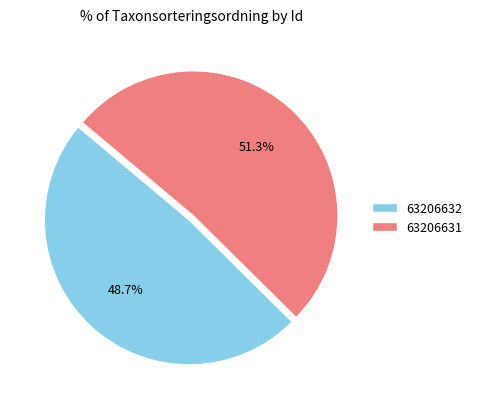

Which category has the smallest portion of the pie?

63206632